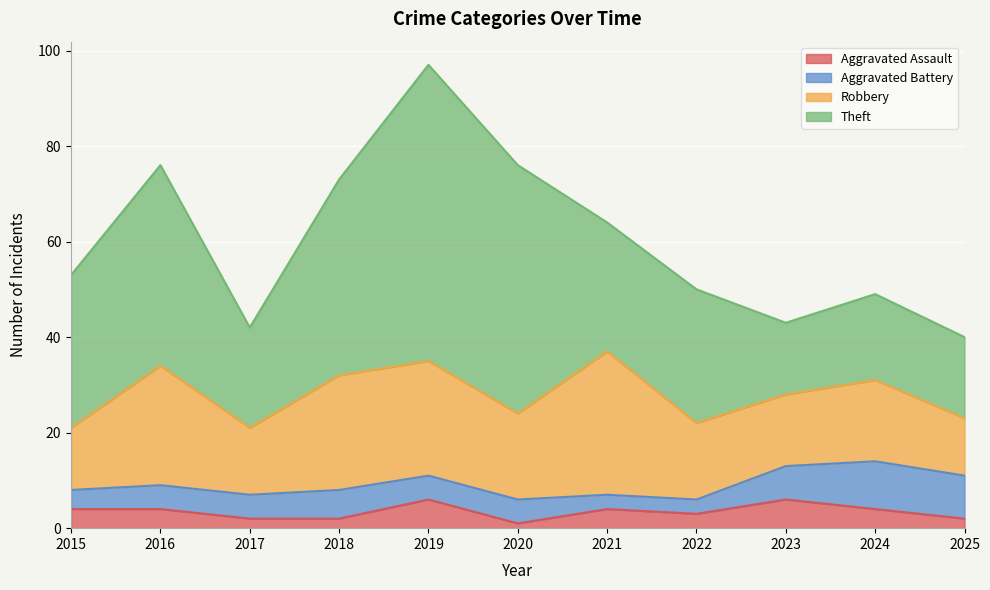

What is the difference between the maximum and minimum values in the Robbery series?

18